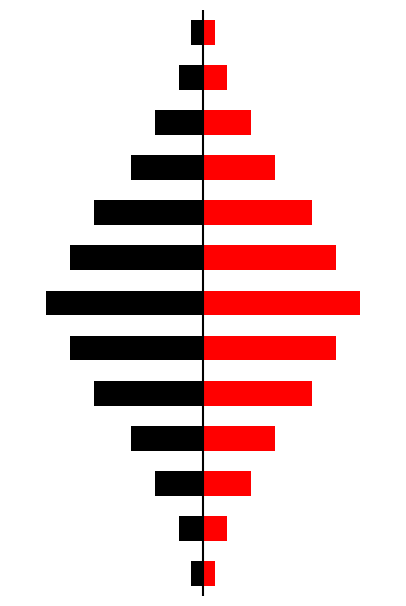

What is the lowest value of the Left (Black) series?

-13